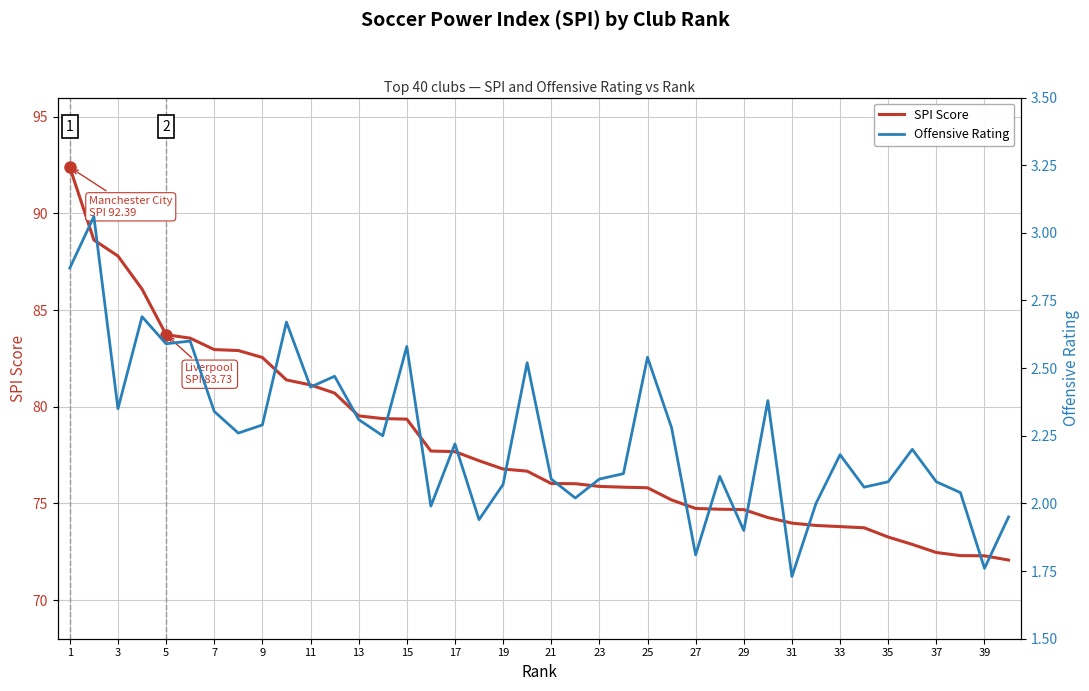

True or false: SPI Score has more than 1 points higher than both neighbors.

False